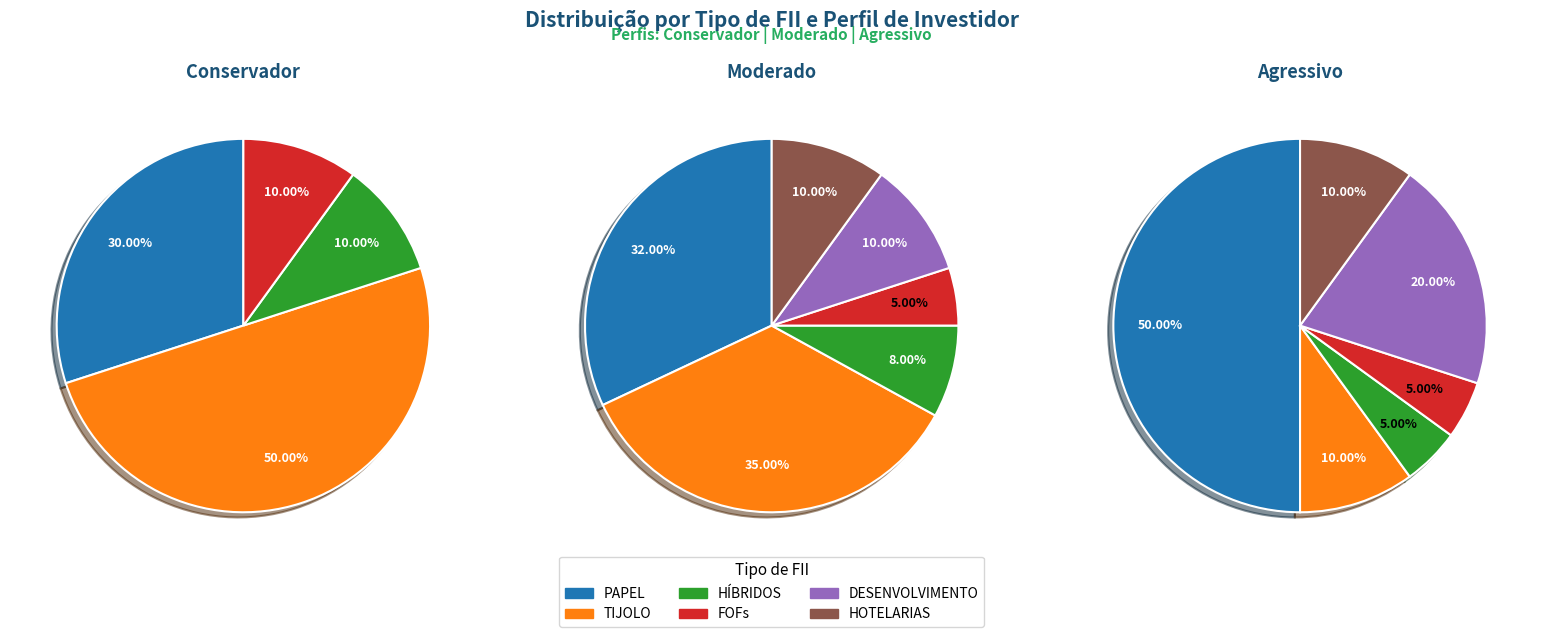

Which category has the biggest portion of the pie?

TIJOLO